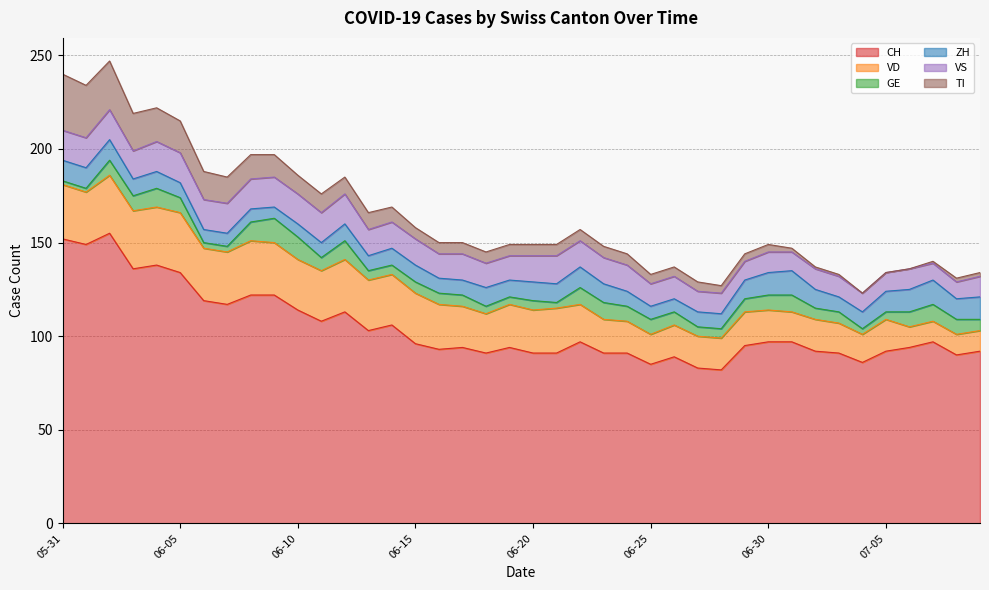

Which label corresponds to the smallest value in the chart?

2020-07-04